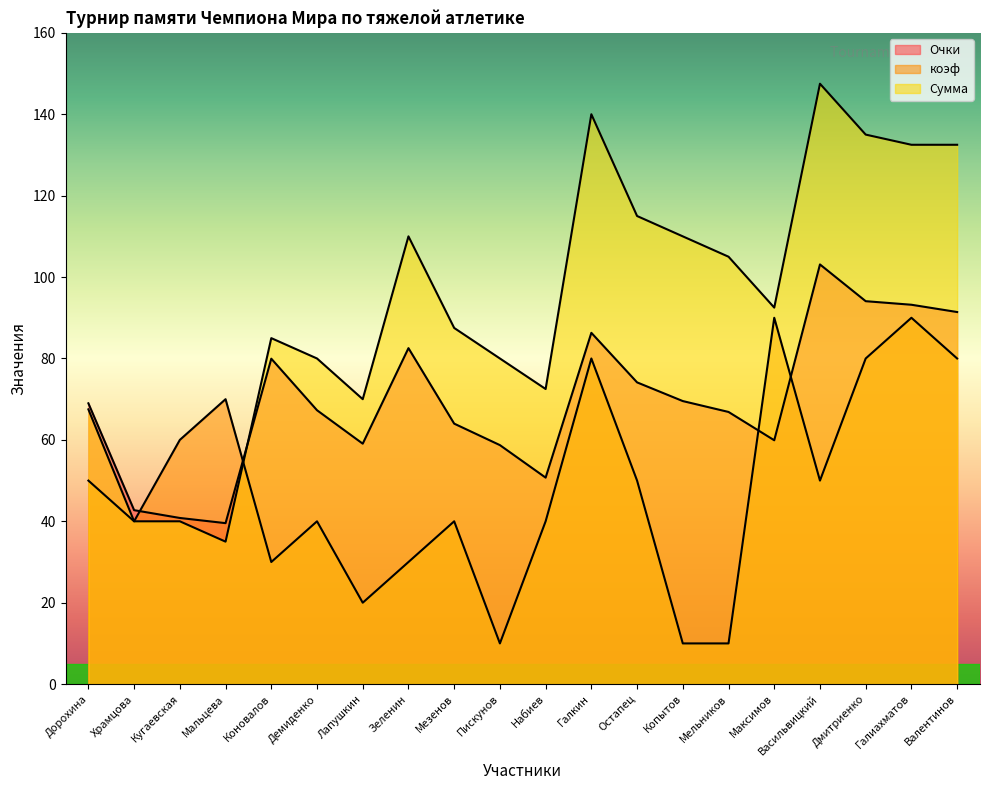

At which category does Очки reach its first local peak?

Коновалов